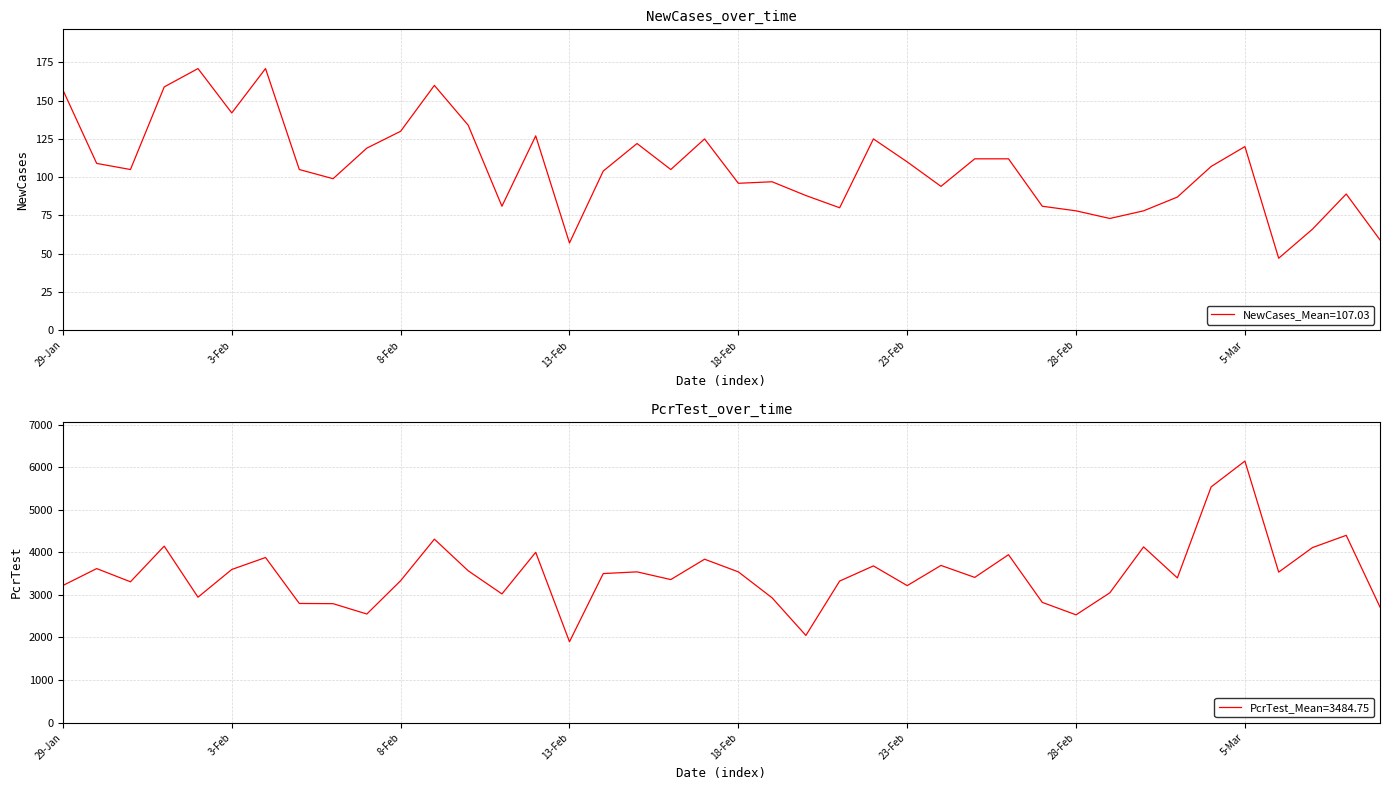

What is the difference between the maximum and minimum values in the PcrTest series?

4243